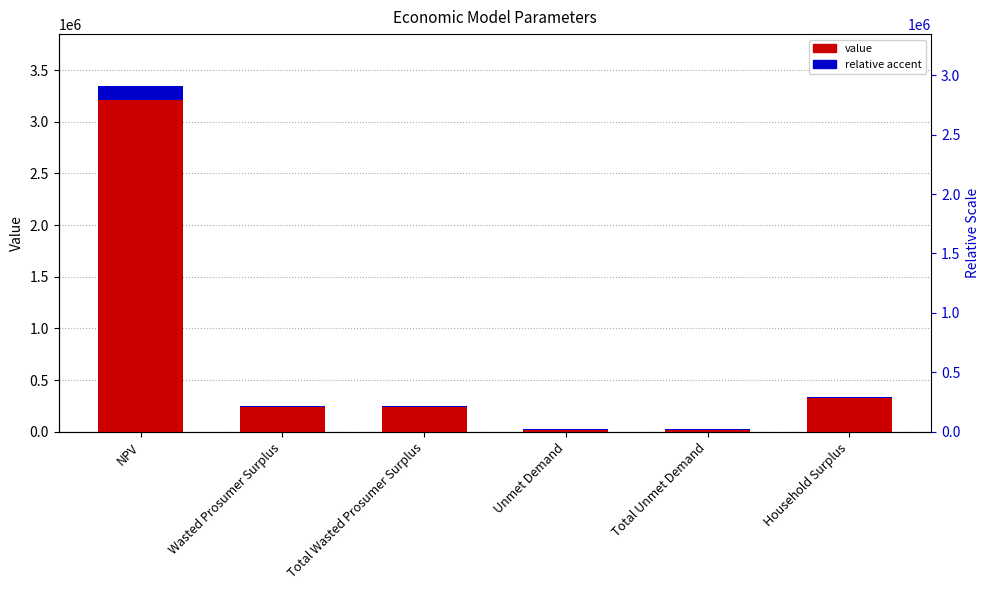

Which label corresponds to the smallest value in the chart?

Unmet Demand